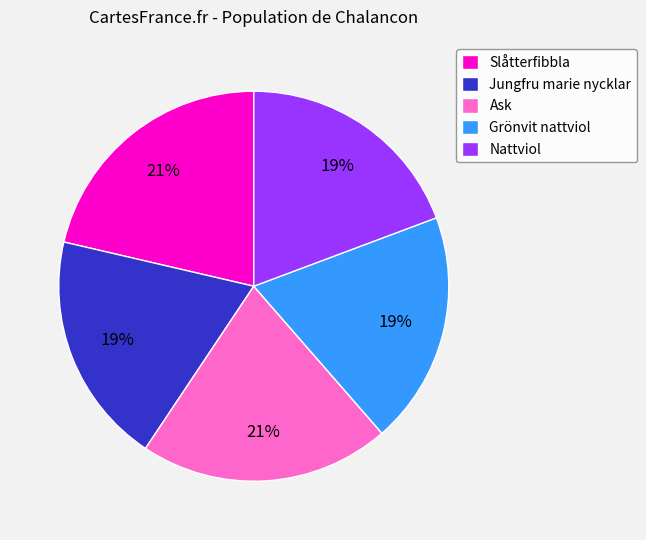

Is the sum of Nattviol and Jungfru marie nycklar greater than half?

No